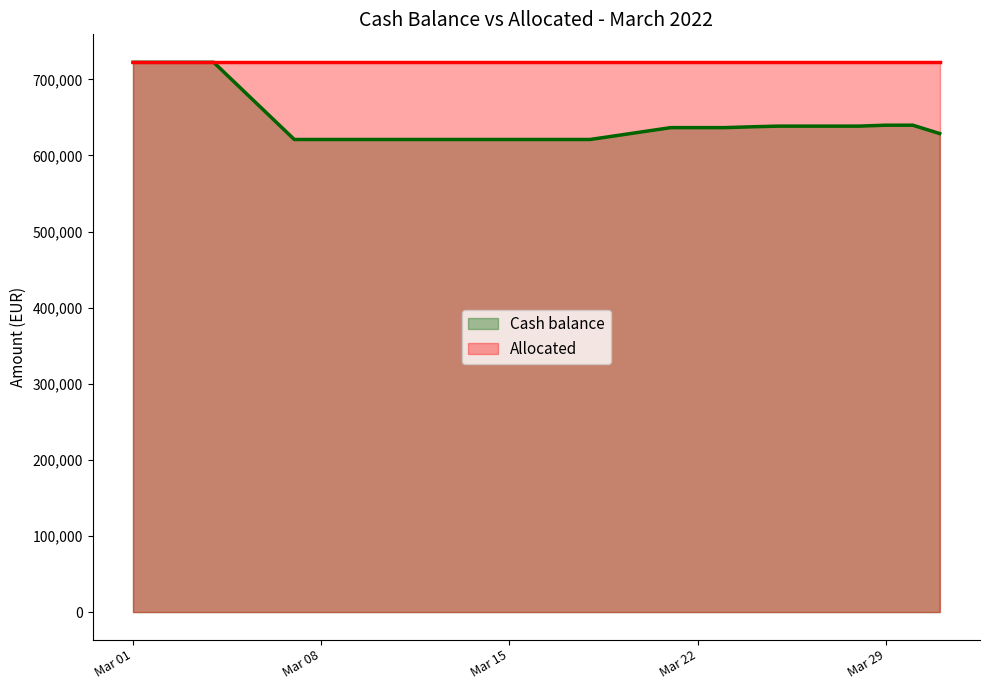

Is it true that the value at 2022-03-23 is 636585.8?

True